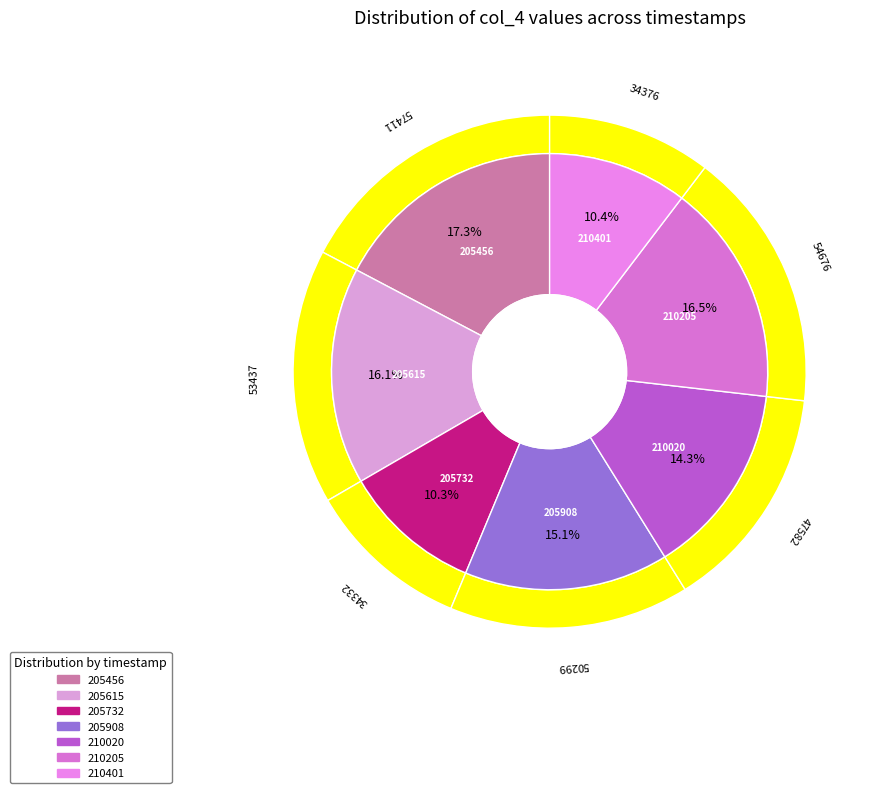

True or false: 20250118210401 accounts for 1% of the total.

False